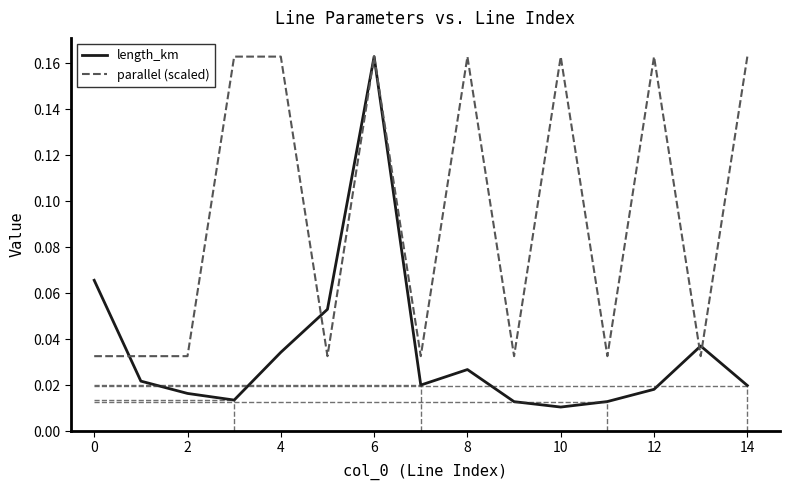

Rank the series by their average value, from lowest to highest.

length_km, parallel (scaled)